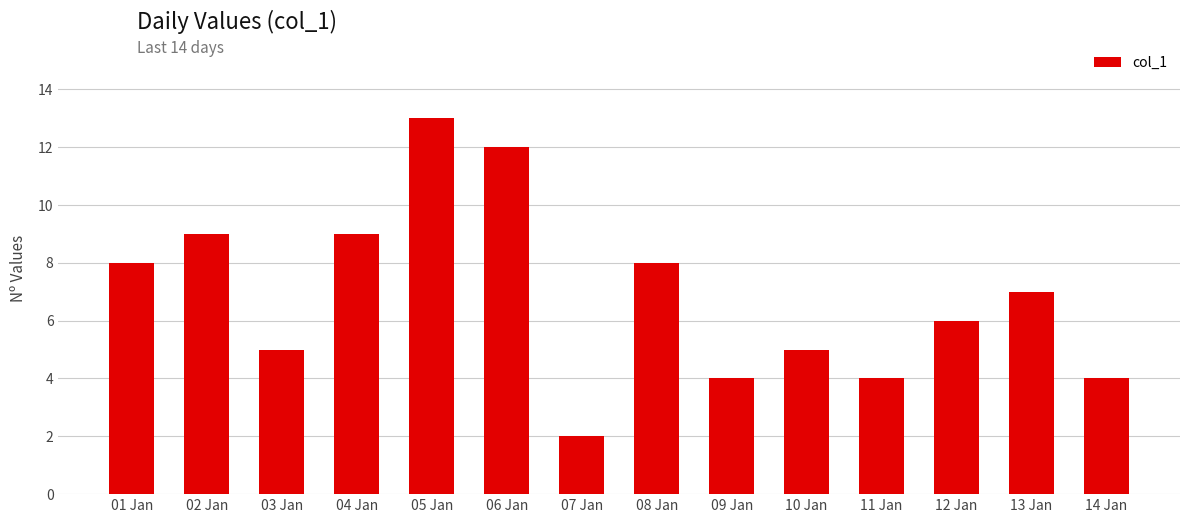

What is the sum of the values at 02 Jan and 01 Jan?

17